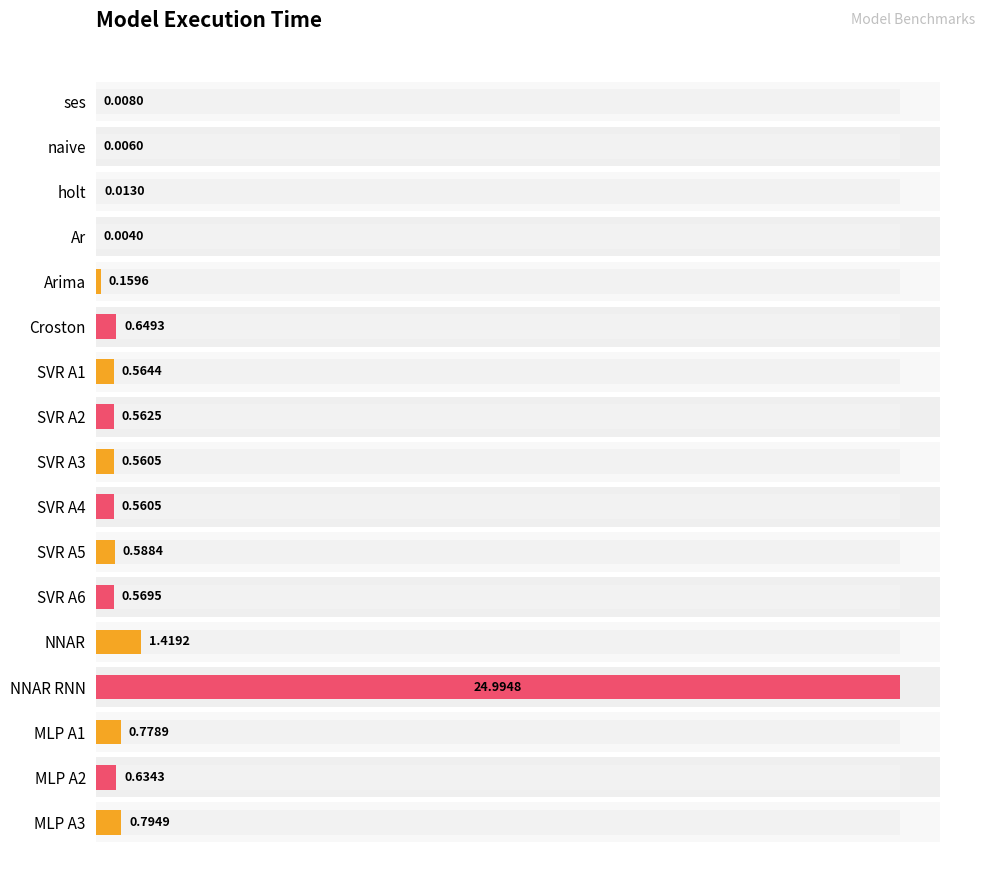

Which series has the largest range (max minus min)?

value